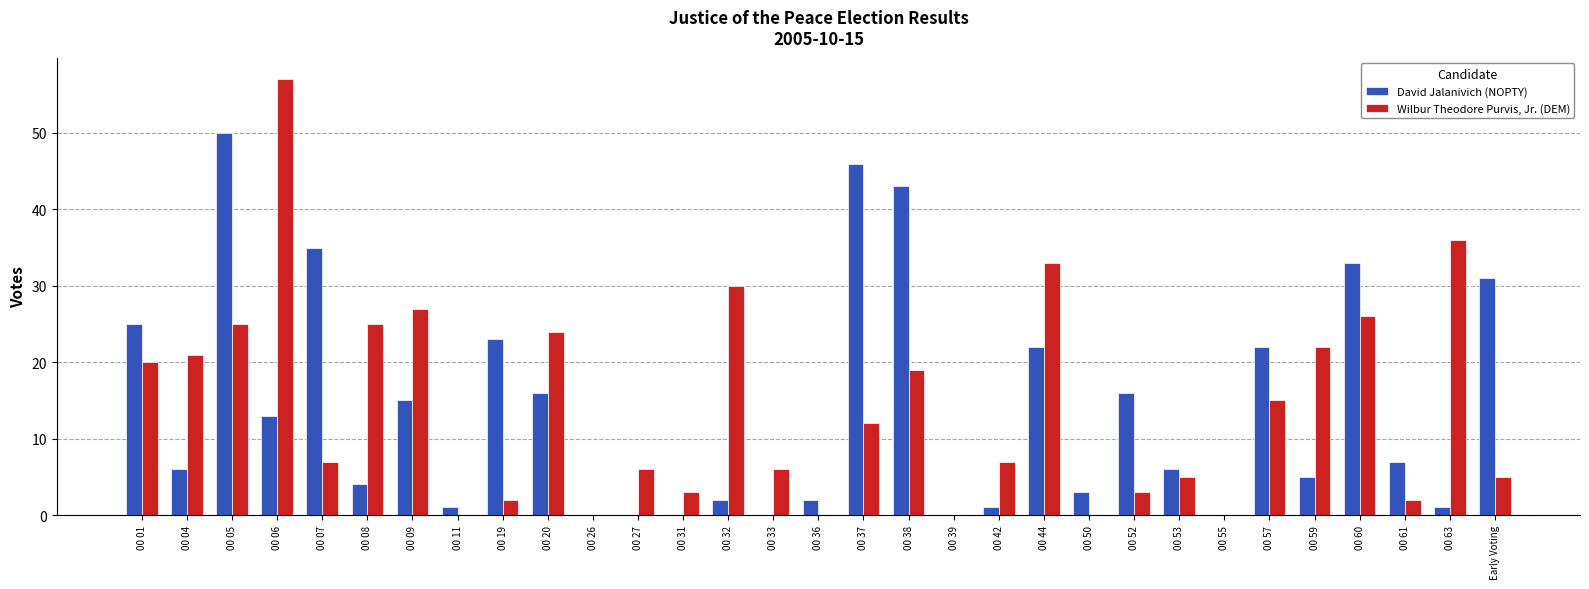

At which category is the sum across all series the highest?

00 05